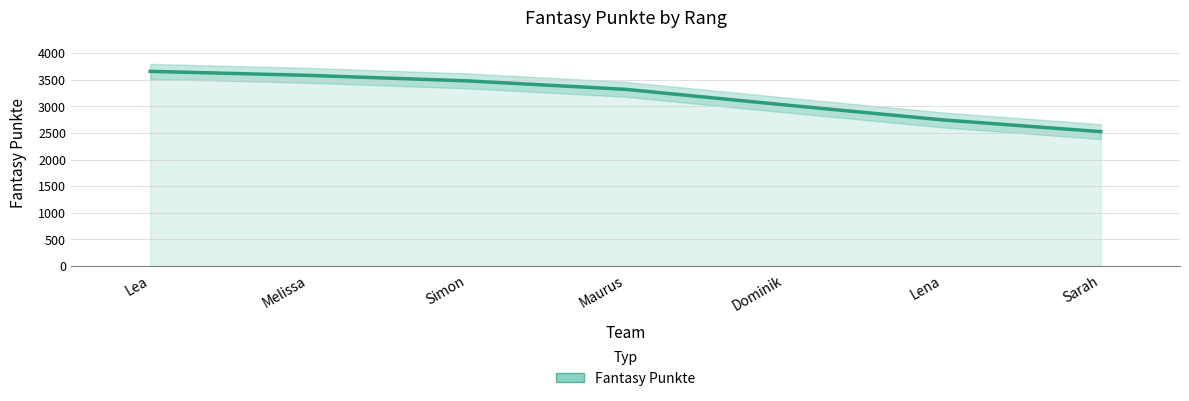

What is the change in value from Dominik to Lena?

-283.1